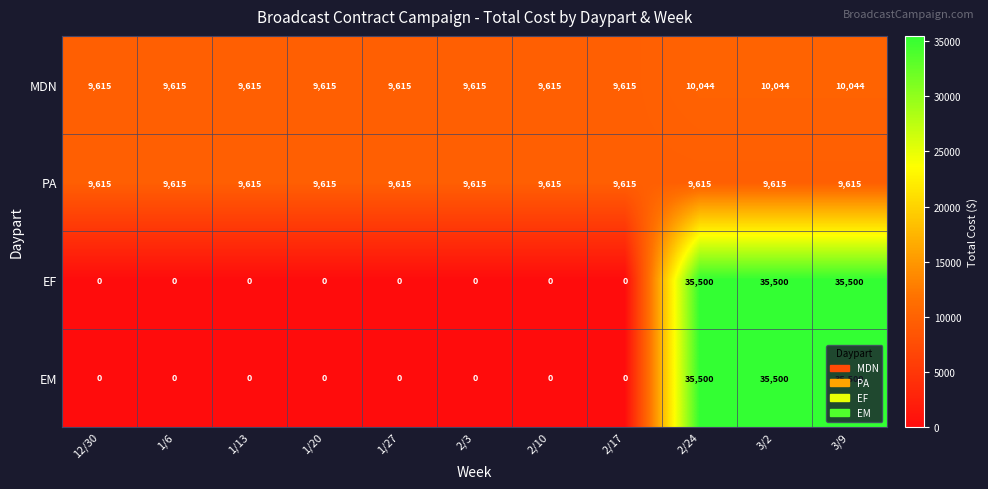

Is it true that EM equals -23835 at 2/10?

False